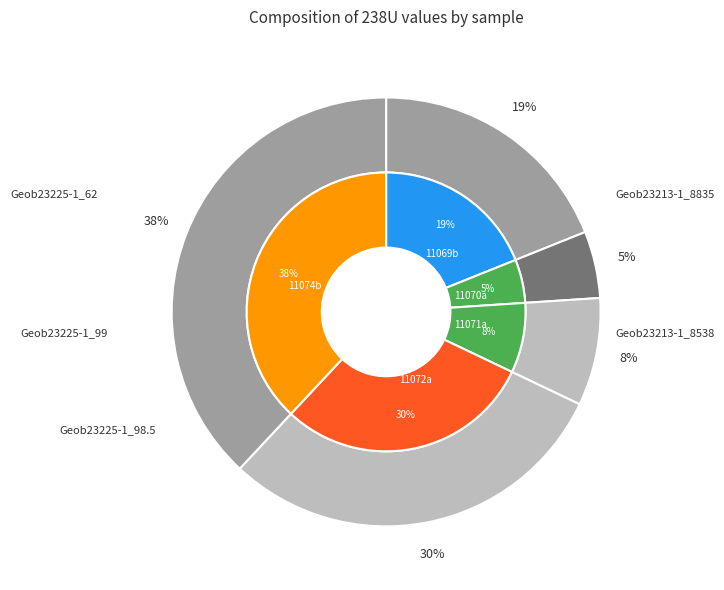

Which has a higher value, 11069b or 11071a?

11069b